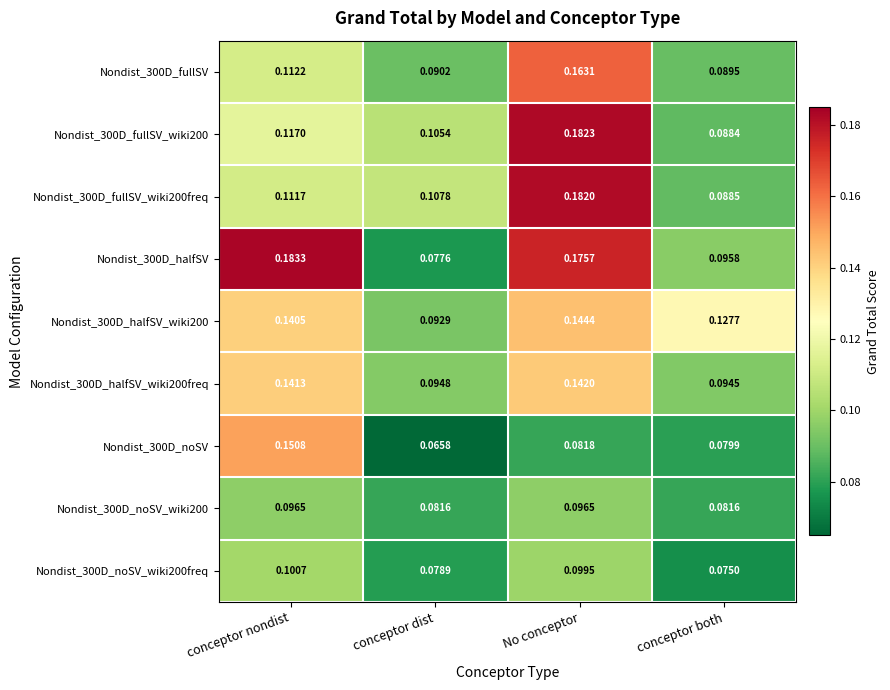

List the labels in order of Nondist_300D_noSV value, largest first.

conceptor nondist, No conceptor, conceptor both, conceptor dist